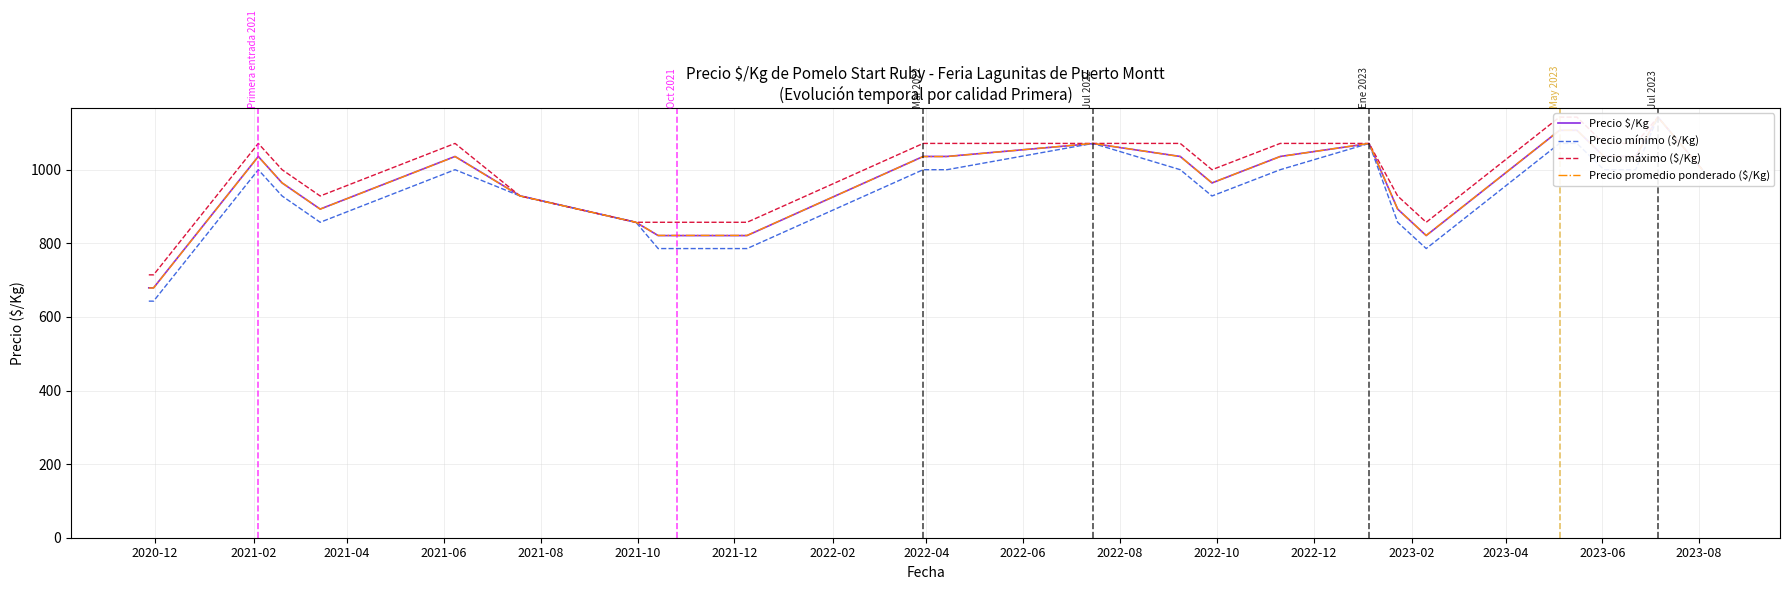

What position from the right is 2021-10?

23